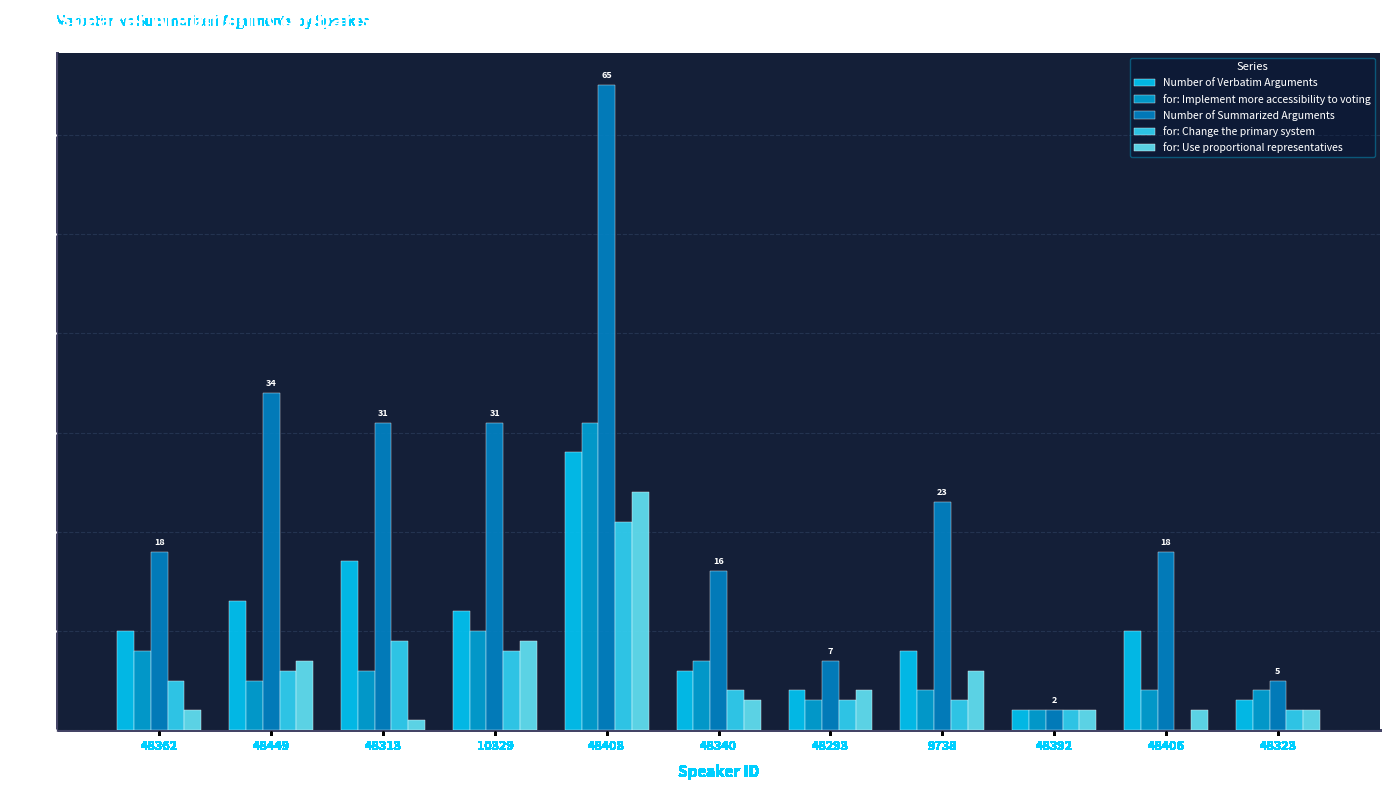

At which label does for: Change the primary system reach its peak?

48408